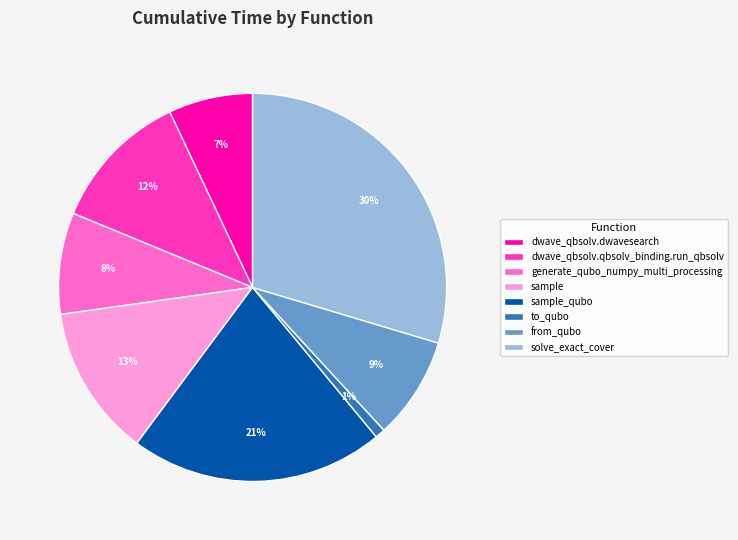

Combined, do sample_qubo and sample account for over 50%?

No